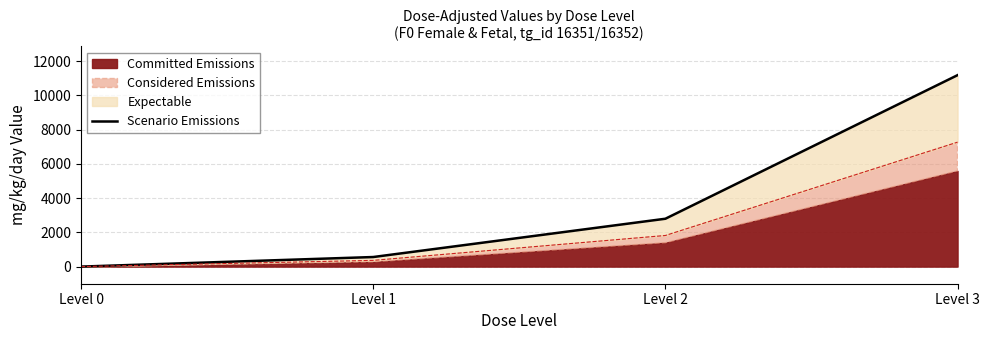

At which label is the value closest to 5590?

Level 2